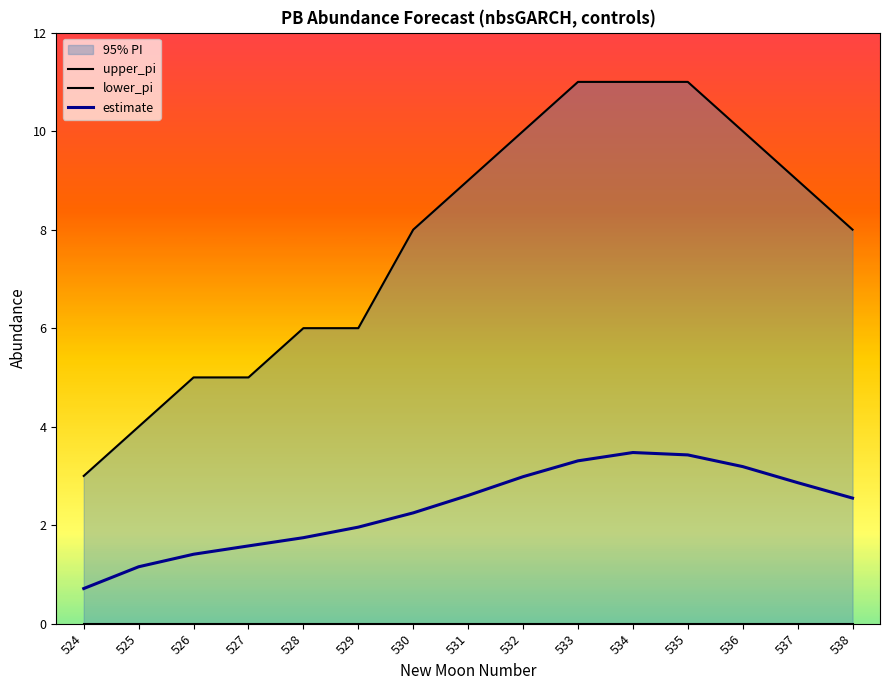

At 537, list the series in order from largest to smallest.

upper_pi, estimate, lower_pi